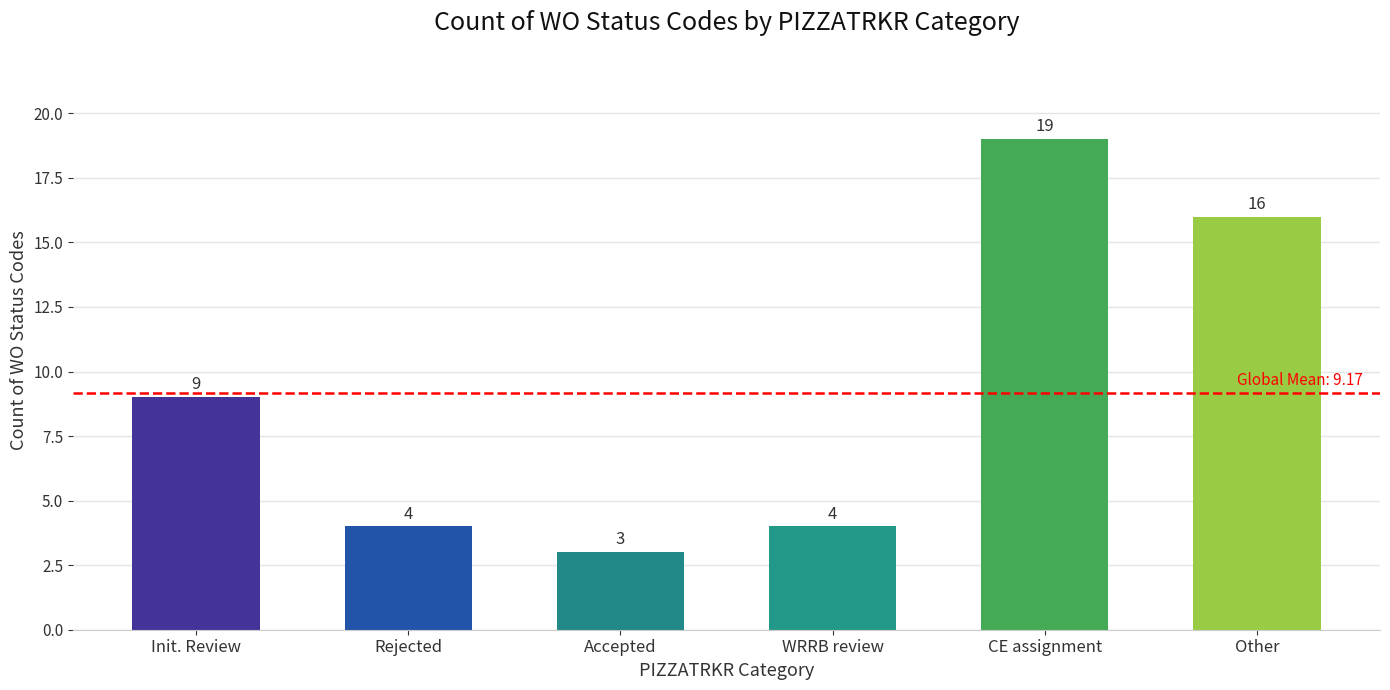

How many values are below 9?

3